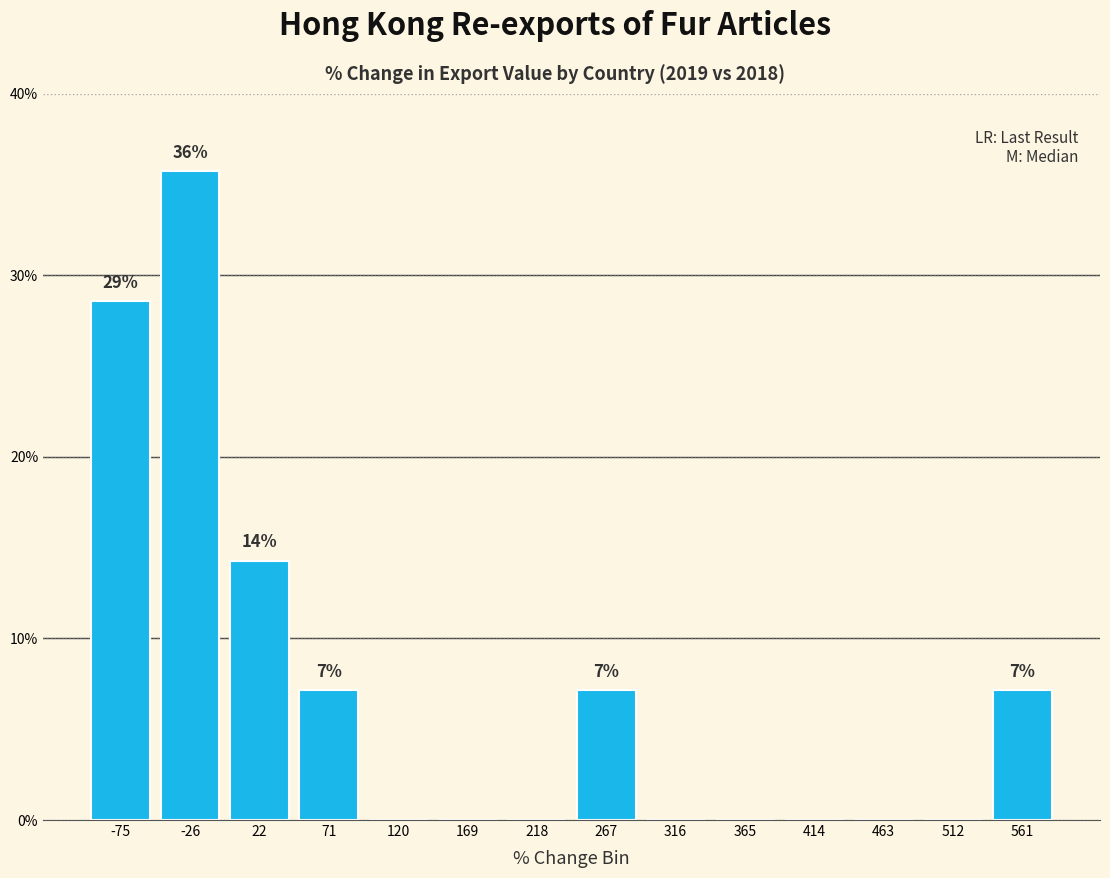

Over which range of the x-axis is the bar tallest?

-50 to 0